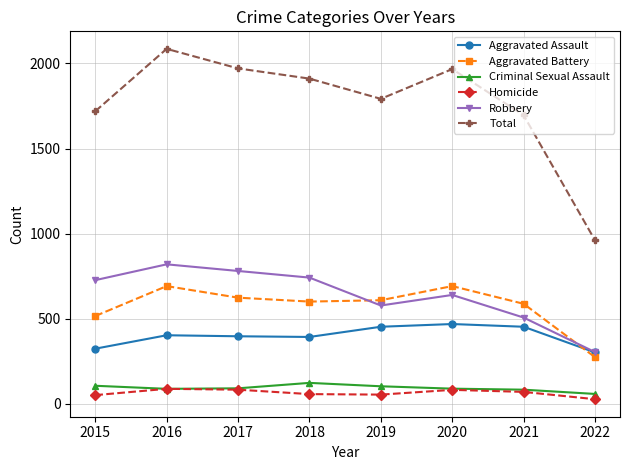

What is the difference between the maximum and minimum values in the Aggravated Assault series?

167